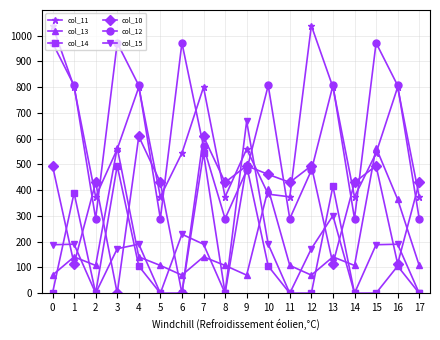

The value of col_11 at 3 is 559.8. True or false?

True